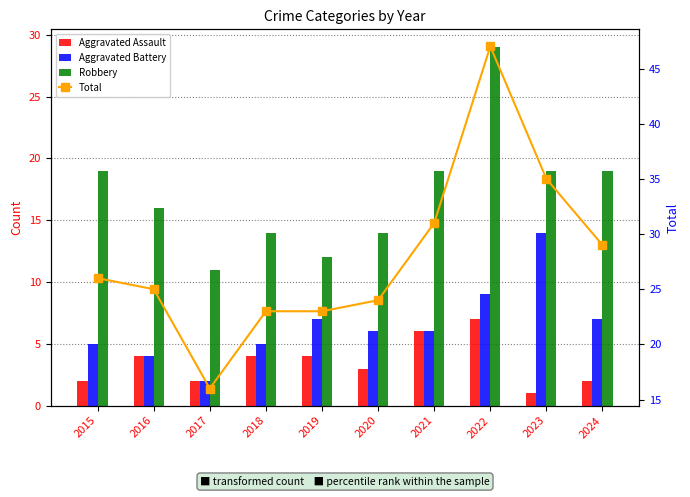

How many categories are shown in the chart?

10